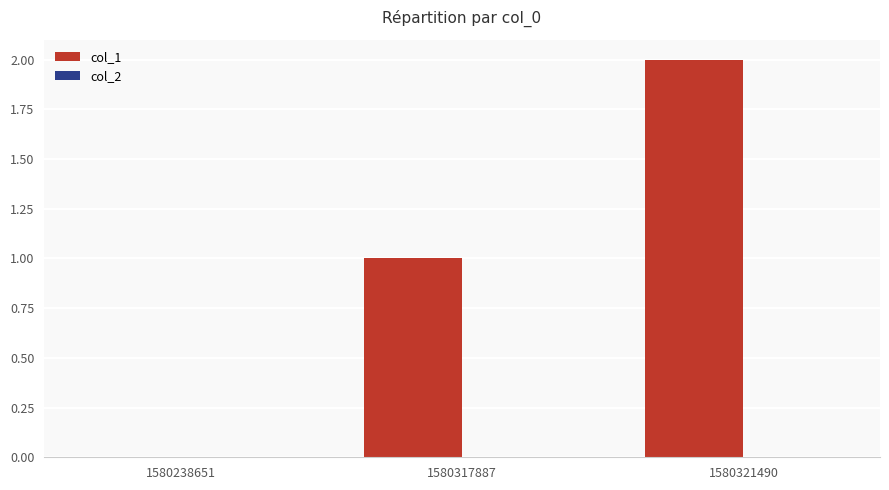

Which label corresponds to the largest value in the chart?

1580321490